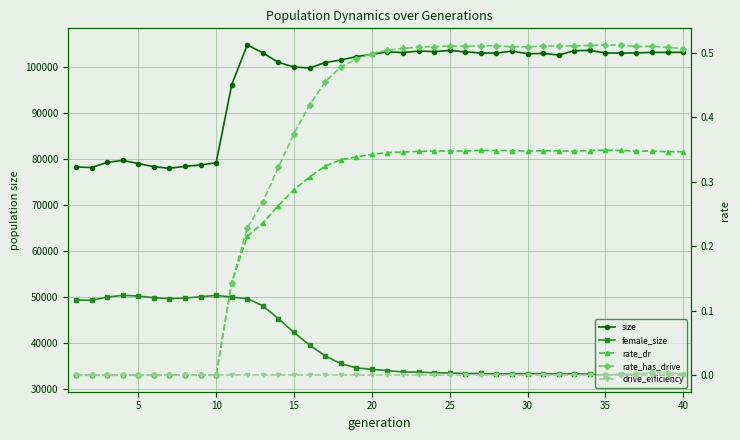

What is the sum of all female_size values?

1583984.0